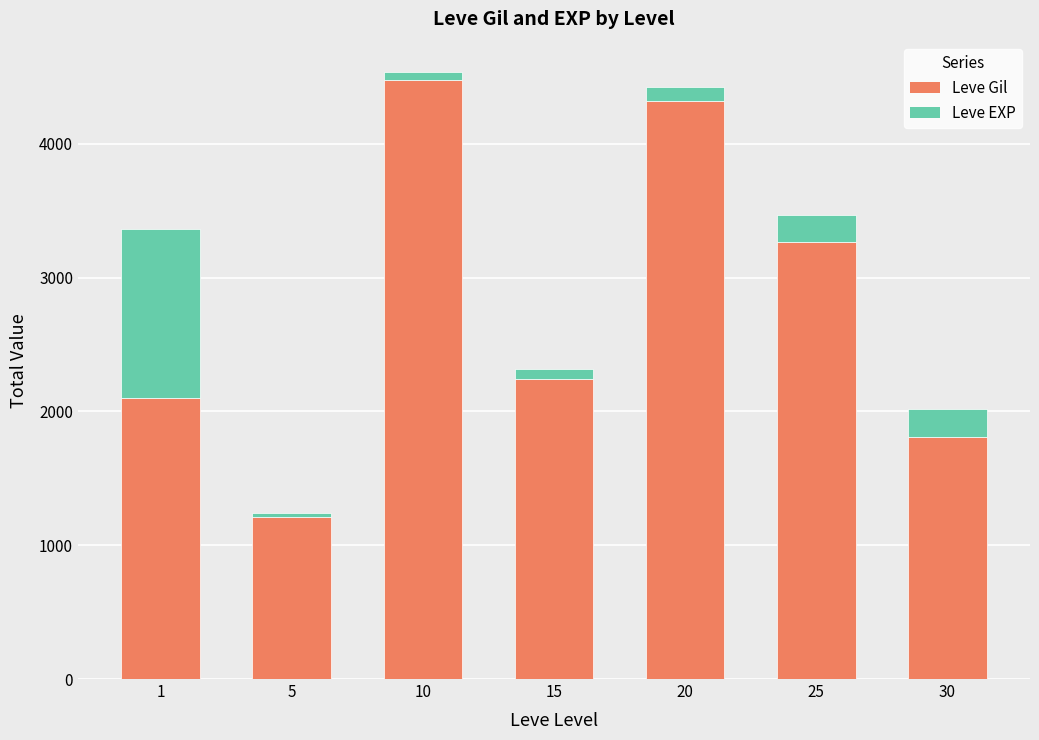

What is the lowest value of the Leve Gil series?

1210